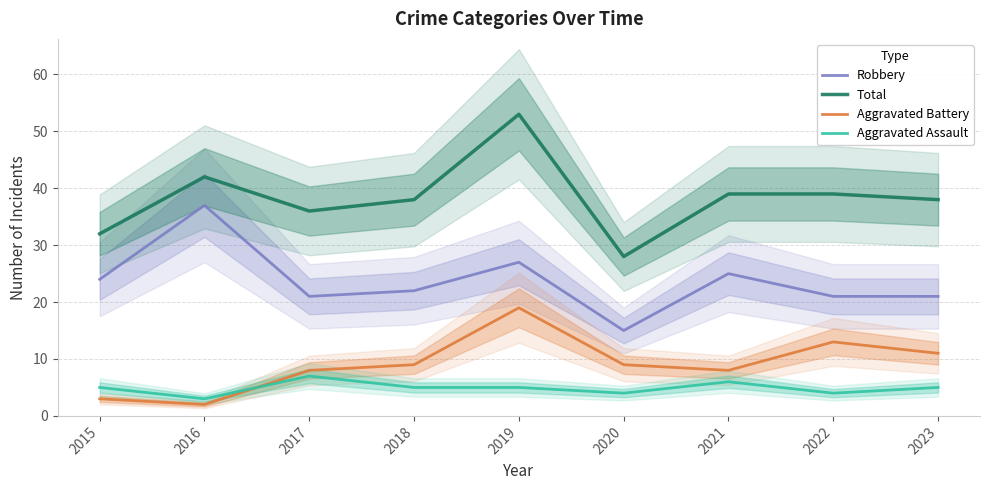

Which label corresponds to the largest value in the chart?

2019